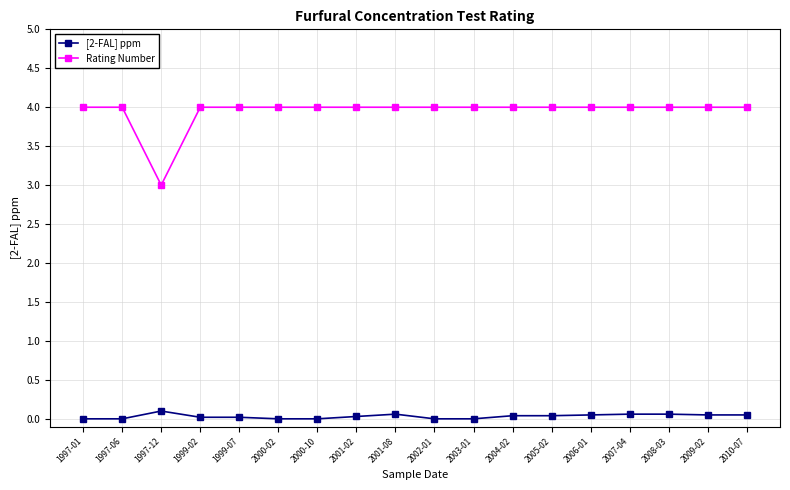

What is the label of the 11th point from the left?

2003-01